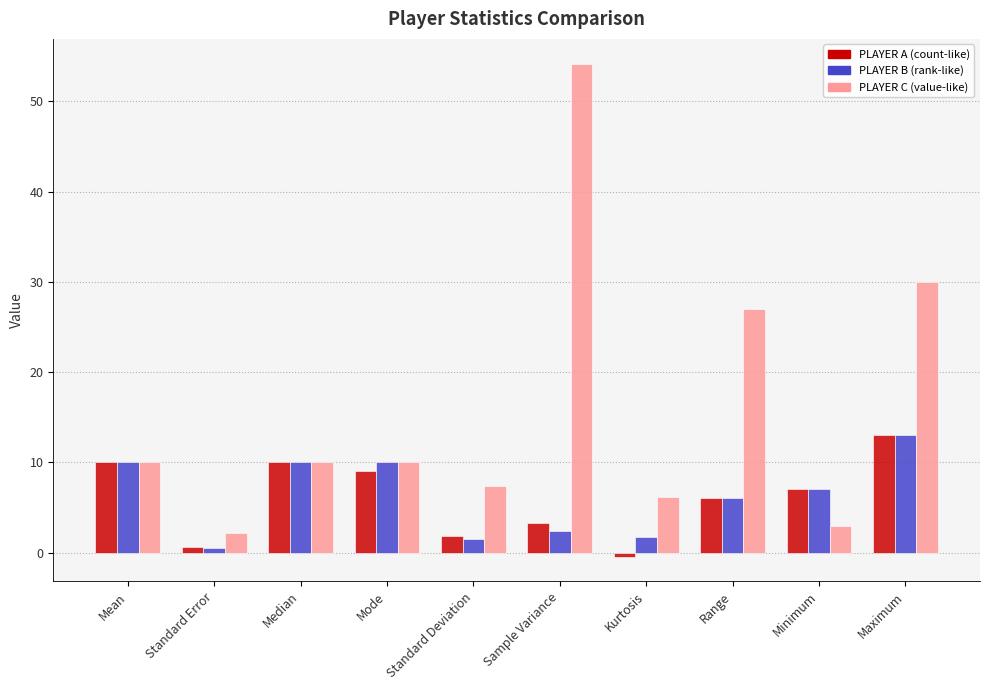

At which category is the sum across all series the highest?

Sample Variance